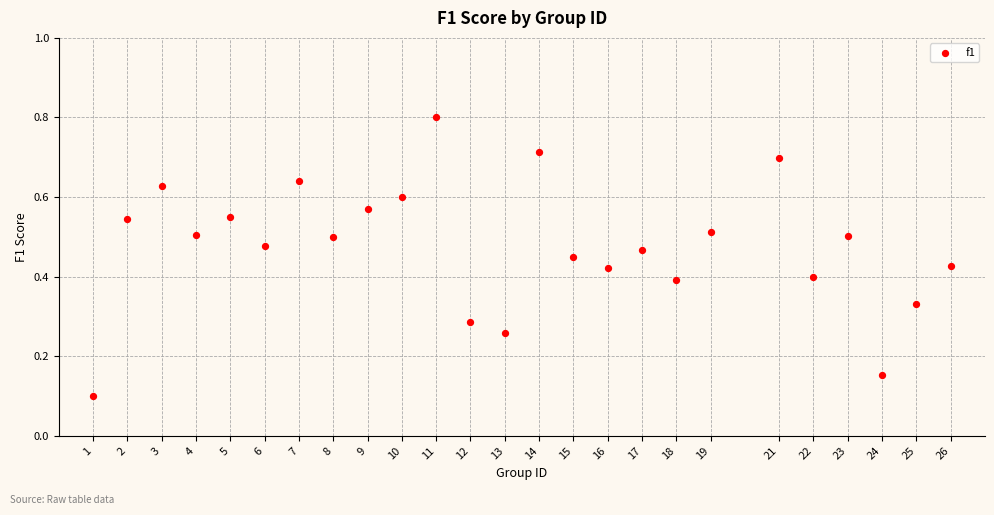

What is the range of X values (max minus min)?

25.0